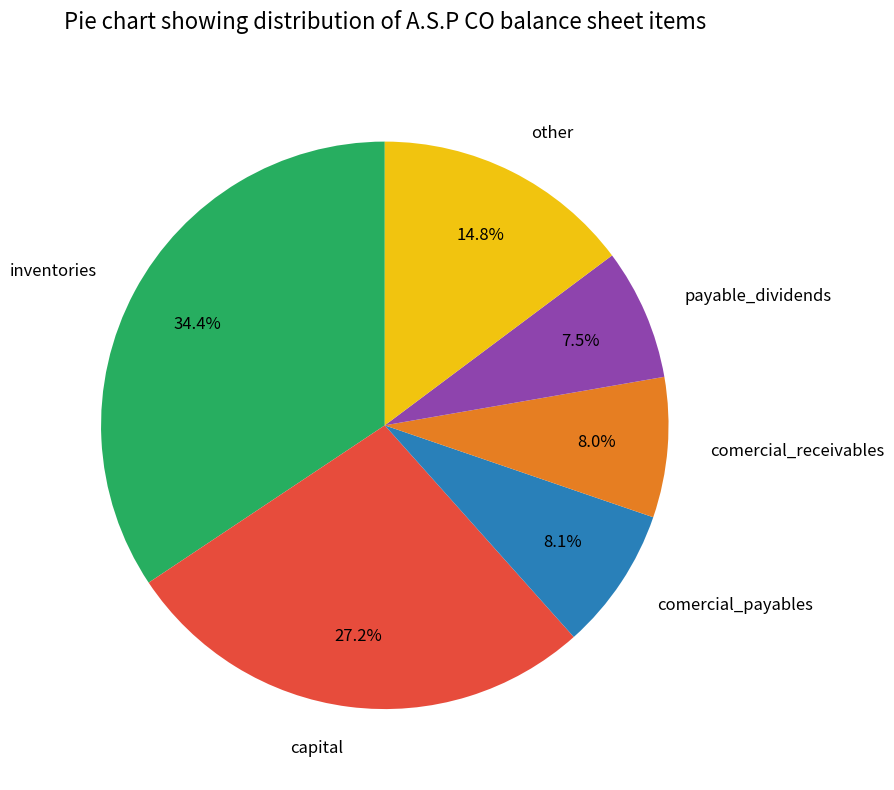

How much of the chart is everything except comercial_receivables?

92.0%